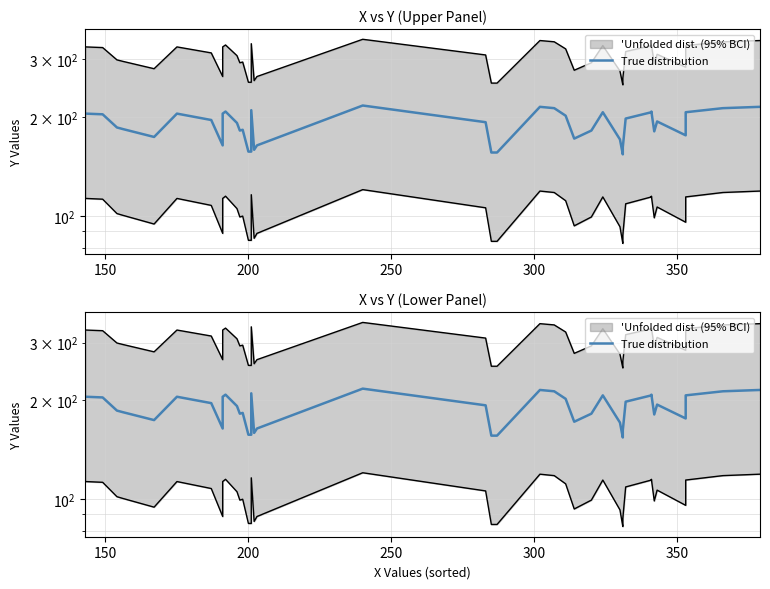

How many lines are shown in the chart?

1